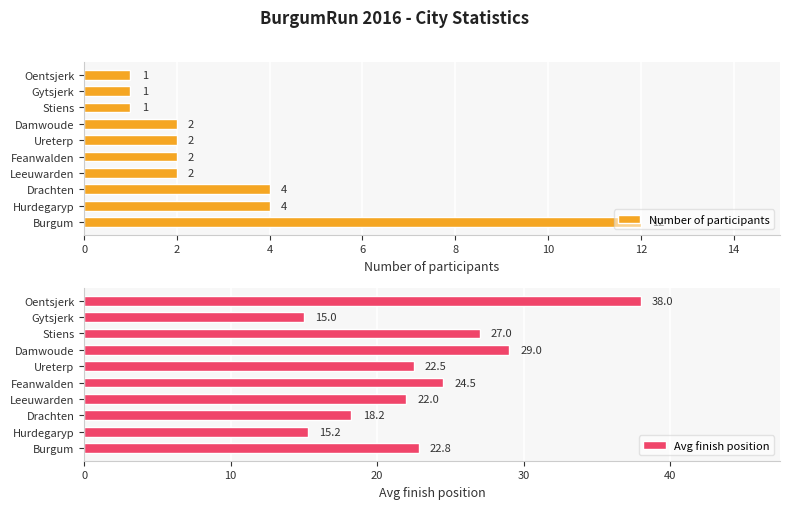

Reading right to left, what are all the values shown in this chart?

Number of participants: 1.0	1.0	1.0	2.0	2.0	2.0	2.0	4.0	4.0	12.0
Avg finish position: 38.0	15.0	27.0	29.0	22.5	24.5	22.0	18.2	15.2	22.8